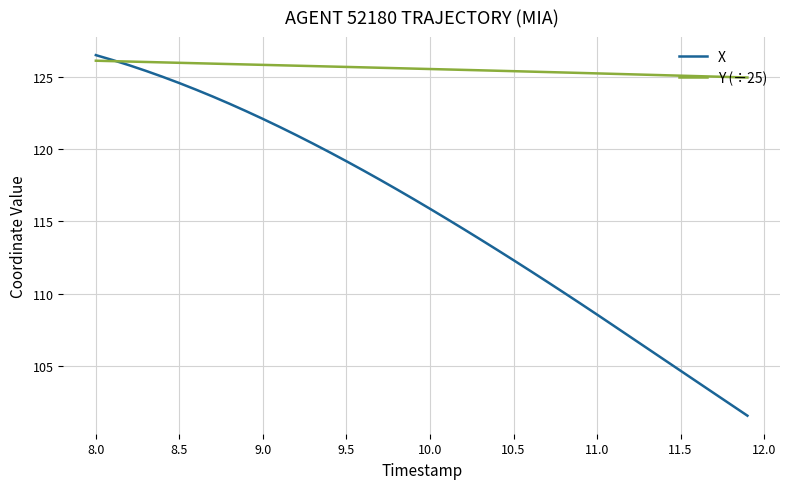

Which series has the widest spread of values?

X